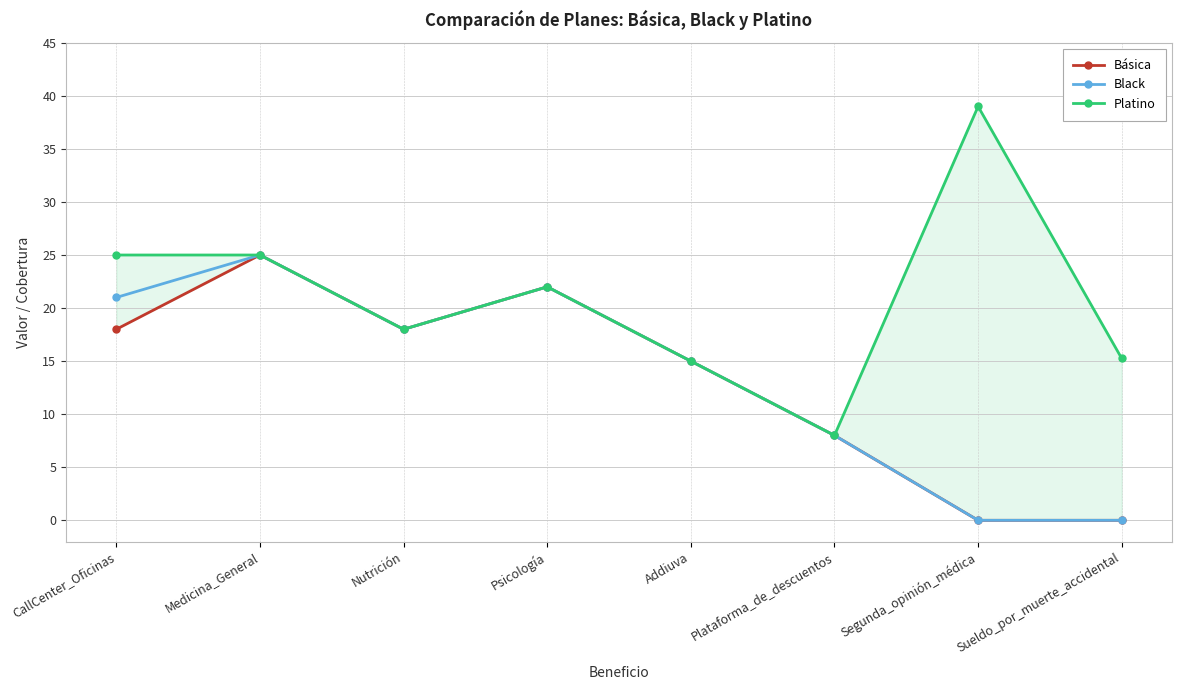

Which series changed the most between Psicología and Addiuva?

Básica